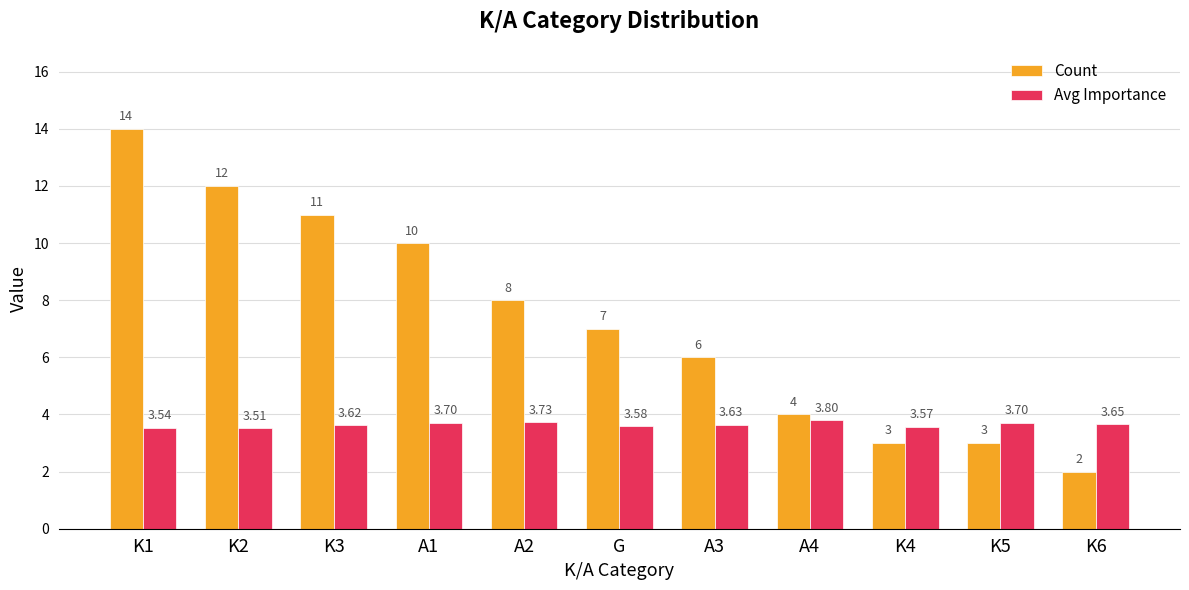

How many series are shown in this chart?

2